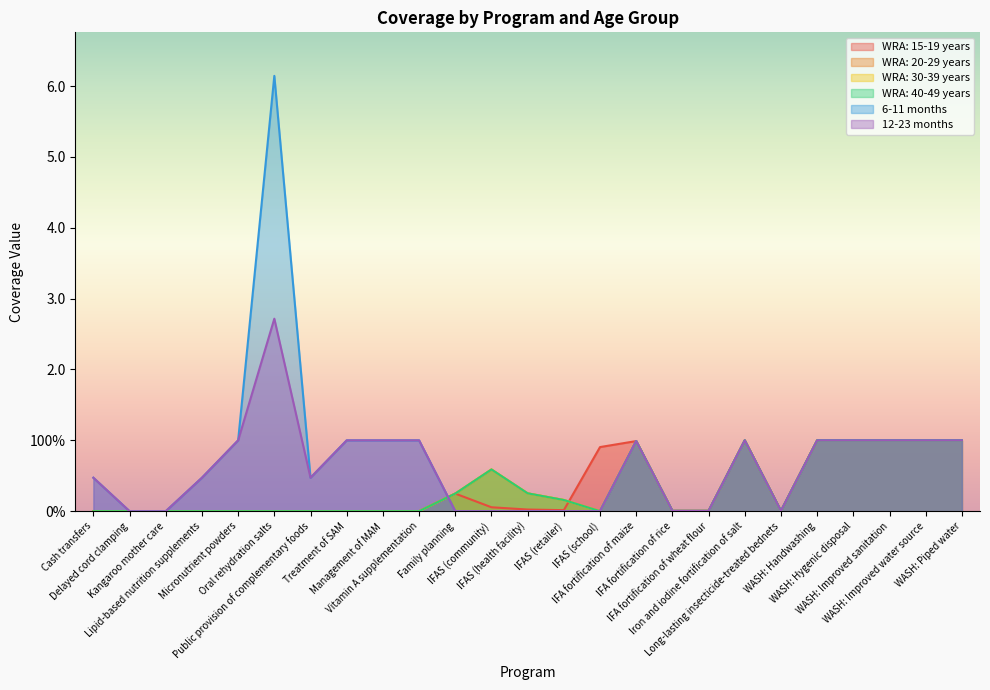

Reading right to left, list all the values displayed in this chart.

WRA: 15-19 years: WASH: Piped water=1.0	WASH: Improved water source=1.0	WASH: Improved sanitation=1.0	WASH: Hygenic disposal=1.0	WASH: Handwashing=1.0	Long-lasting insecticide-treated bednets=0.0	Iron and iodine fortification of salt=1.0	IFA fortification of wheat flour=0.0	IFA fortification of rice=0.0	IFA fortification of maize=1.0	IFAS (school)=0.9	IFAS (retailer)=0.0	IFAS (health facility)=0.0	IFAS (community)=0.1	Family planning=0.2	Vitamin A supplementation=0.0	Management of MAM=0.0	Treatment of SAM=0.0	Public provision of complementary foods=0.0	Oral rehydration salts=0.0	Micronutrient powders=0.0	Lipid-based nutrition supplements=0.0	Kangaroo mother care=0.0	Delayed cord clamping=0.0	Cash transfers=0.0
WRA: 20-29 years: WASH: Piped water=1.0	WASH: Improved water source=1.0	WASH: Improved sanitation=1.0	WASH: Hygenic disposal=1.0	WASH: Handwashing=1.0	Long-lasting insecticide-treated bednets=0.0	Iron and iodine fortification of salt=1.0	IFA fortification of wheat flour=0.0	IFA fortification of rice=0.0	IFA fortification of maize=1.0	IFAS (school)=0.0	IFAS (retailer)=0.2	IFAS (health facility)=0.3	IFAS (community)=0.6	Family planning=0.2	Vitamin A supplementation=0.0	Management of MAM=0.0	Treatment of SAM=0.0	Public provision of complementary foods=0.0	Oral rehydration salts=0.0	Micronutrient powders=0.0	Lipid-based nutrition supplements=0.0	Kangaroo mother care=0.0	Delayed cord clamping=0.0	Cash transfers=0.0
WRA: 30-39 years: WASH: Piped water=1.0	WASH: Improved water source=1.0	WASH: Improved sanitation=1.0	WASH: Hygenic disposal=1.0	WASH: Handwashing=1.0	Long-lasting insecticide-treated bednets=0.0	Iron and iodine fortification of salt=1.0	IFA fortification of wheat flour=0.0	IFA fortification of rice=0.0	IFA fortification of maize=1.0	IFAS (school)=0.0	IFAS (retailer)=0.2	IFAS (health facility)=0.3	IFAS (community)=0.6	Family planning=0.2	Vitamin A supplementation=0.0	Management of MAM=0.0	Treatment of SAM=0.0	Public provision of complementary foods=0.0	Oral rehydration salts=0.0	Micronutrient powders=0.0	Lipid-based nutrition supplements=0.0	Kangaroo mother care=0.0	Delayed cord clamping=0.0	Cash transfers=0.0
WRA: 40-49 years: WASH: Piped water=1.0	WASH: Improved water source=1.0	WASH: Improved sanitation=1.0	WASH: Hygenic disposal=1.0	WASH: Handwashing=1.0	Long-lasting insecticide-treated bednets=0.0	Iron and iodine fortification of salt=1.0	IFA fortification of wheat flour=0.0	IFA fortification of rice=0.0	IFA fortification of maize=1.0	IFAS (school)=0.0	IFAS (retailer)=0.2	IFAS (health facility)=0.3	IFAS (community)=0.6	Family planning=0.2	Vitamin A supplementation=0.0	Management of MAM=0.0	Treatment of SAM=0.0	Public provision of complementary foods=0.0	Oral rehydration salts=0.0	Micronutrient powders=0.0	Lipid-based nutrition supplements=0.0	Kangaroo mother care=0.0	Delayed cord clamping=0.0	Cash transfers=0.0
6-11 months: WASH: Piped water=1.0	WASH: Improved water source=1.0	WASH: Improved sanitation=1.0	WASH: Hygenic disposal=1.0	WASH: Handwashing=1.0	Long-lasting insecticide-treated bednets=0.0	Iron and iodine fortification of salt=1.0	IFA fortification of wheat flour=0.0	IFA fortification of rice=0.0	IFA fortification of maize=1.0	IFAS (school)=0.0	IFAS (retailer)=0.0	IFAS (health facility)=0.0	IFAS (community)=0.0	Family planning=0.0	Vitamin A supplementation=1.0	Management of MAM=1.0	Treatment of SAM=1.0	Public provision of complementary foods=0.5	Oral rehydration salts=6.1	Micronutrient powders=1.0	Lipid-based nutrition supplements=0.5	Kangaroo mother care=0.0	Delayed cord clamping=0.0	Cash transfers=0.5
12-23 months: WASH: Piped water=1.0	WASH: Improved water source=1.0	WASH: Improved sanitation=1.0	WASH: Hygenic disposal=1.0	WASH: Handwashing=1.0	Long-lasting insecticide-treated bednets=0.0	Iron and iodine fortification of salt=1.0	IFA fortification of wheat flour=0.0	IFA fortification of rice=0.0	IFA fortification of maize=1.0	IFAS (school)=0.0	IFAS (retailer)=0.0	IFAS (health facility)=0.0	IFAS (community)=0.0	Family planning=0.0	Vitamin A supplementation=1.0	Management of MAM=1.0	Treatment of SAM=1.0	Public provision of complementary foods=0.5	Oral rehydration salts=2.7	Micronutrient powders=1.0	Lipid-based nutrition supplements=0.5	Kangaroo mother care=0.0	Delayed cord clamping=0.0	Cash transfers=0.5